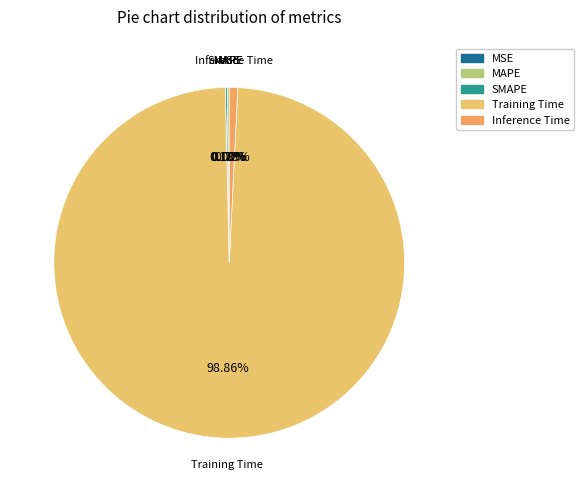

Which slice is the largest?

Training Time